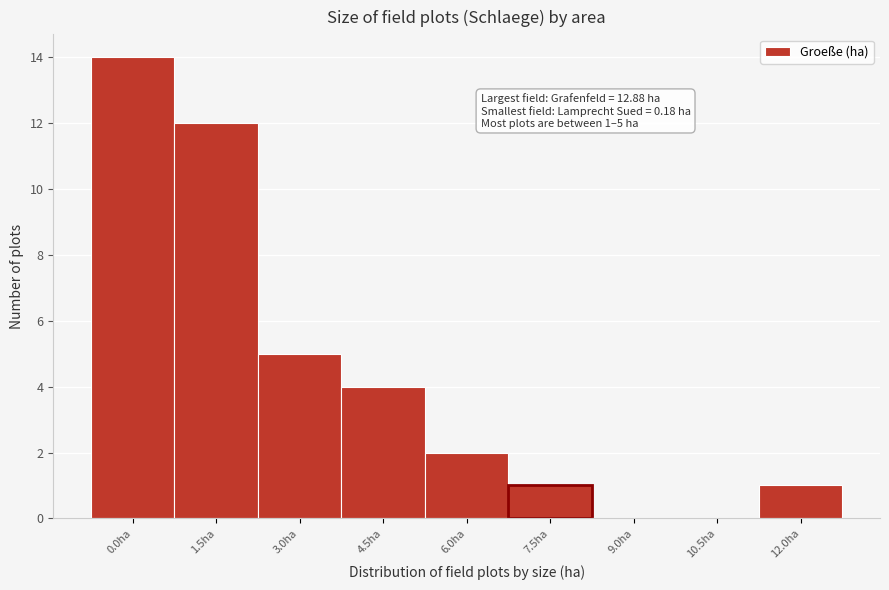

Reading right to left, what are all the values shown in this chart?

12.0ha=1	10.5ha=0	9.0ha=0	7.5ha=1	6.0ha=2	4.5ha=4	3.0ha=5	1.5ha=12	0.0ha=14